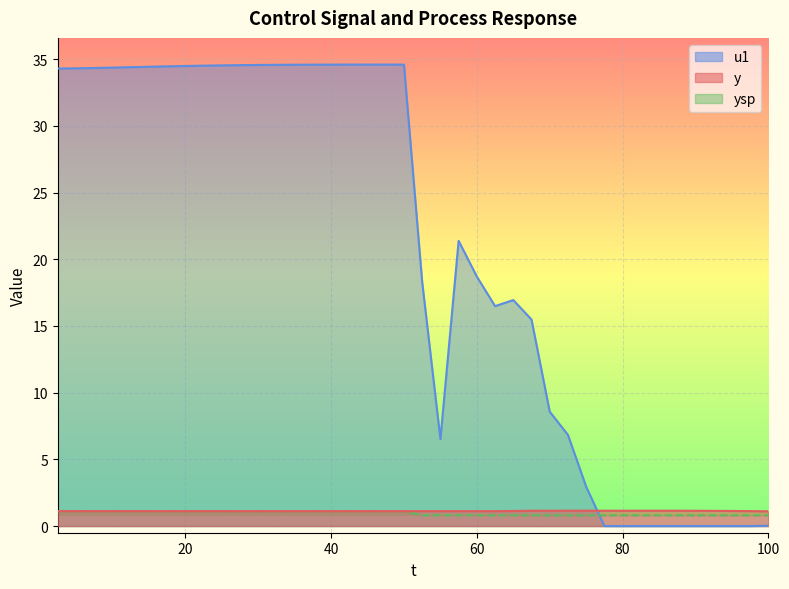

True or false: u1 and y cross at least once.

True